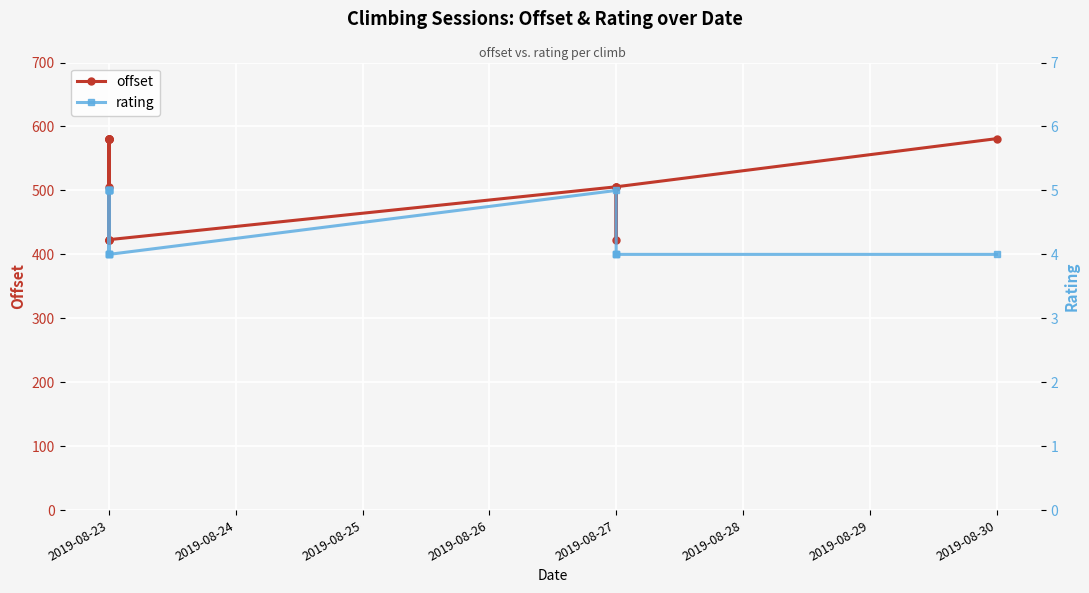

What is the sum of all offset values?

8204.8